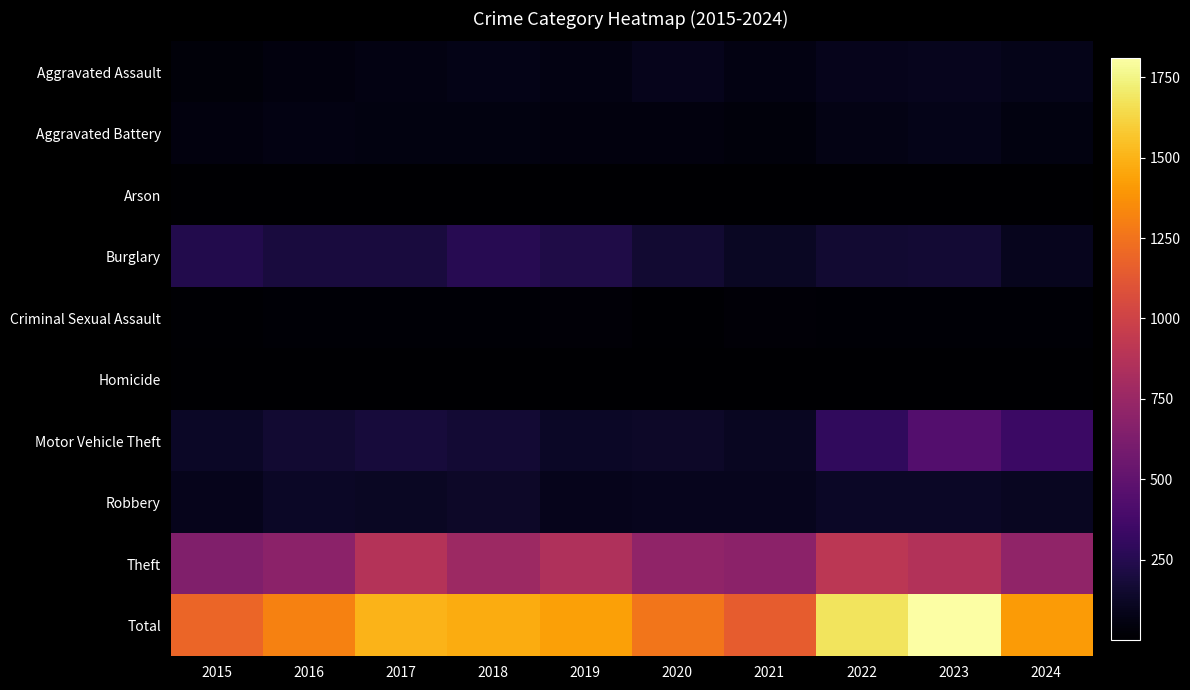

What is the minimum value shown in the chart?

1